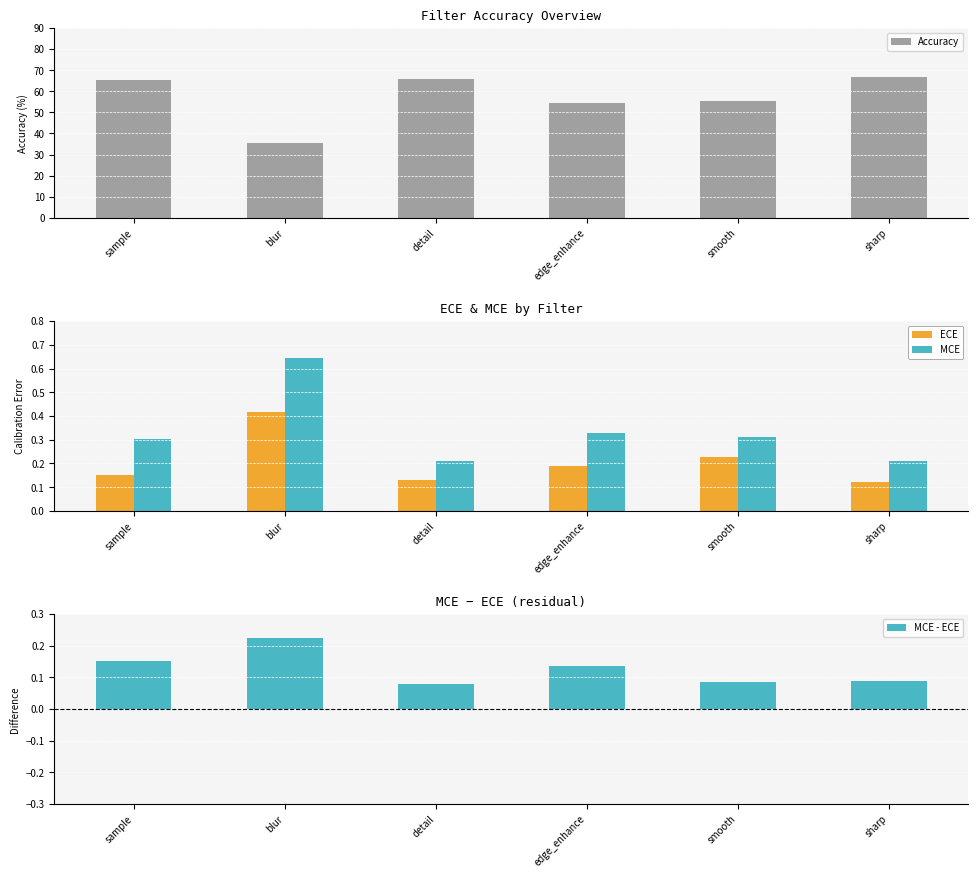

What are all the series names shown in the legend?

Accuracy, ECE, MCE, MCE - ECE